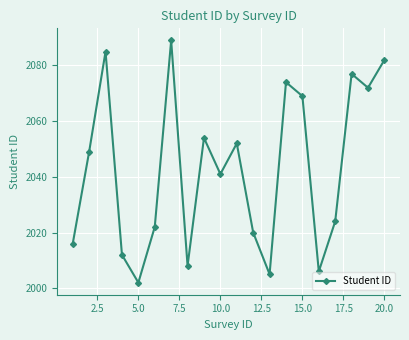

What is the value of the 1st point from the left?

2016